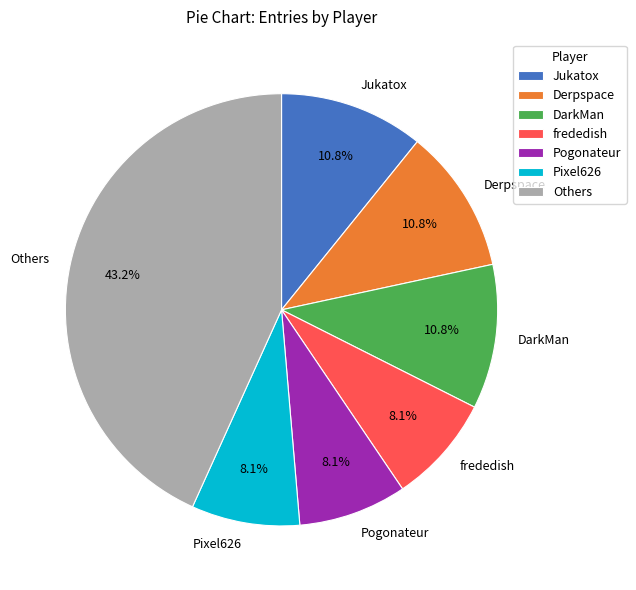

Approximately how many times larger is the value at Pogonateur compared to DarkMan?

0.7